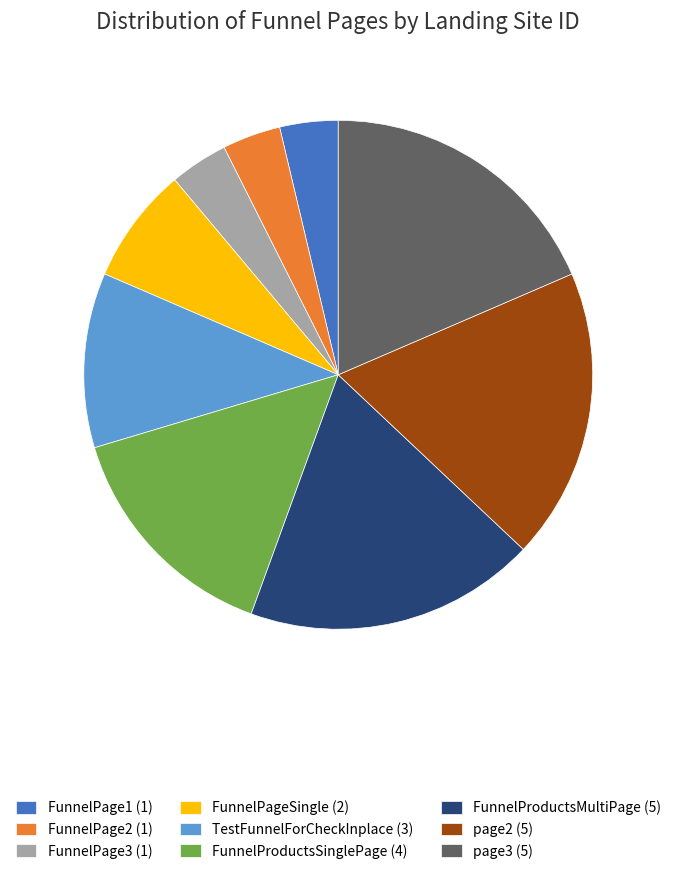

How many segments does this pie chart have?

9